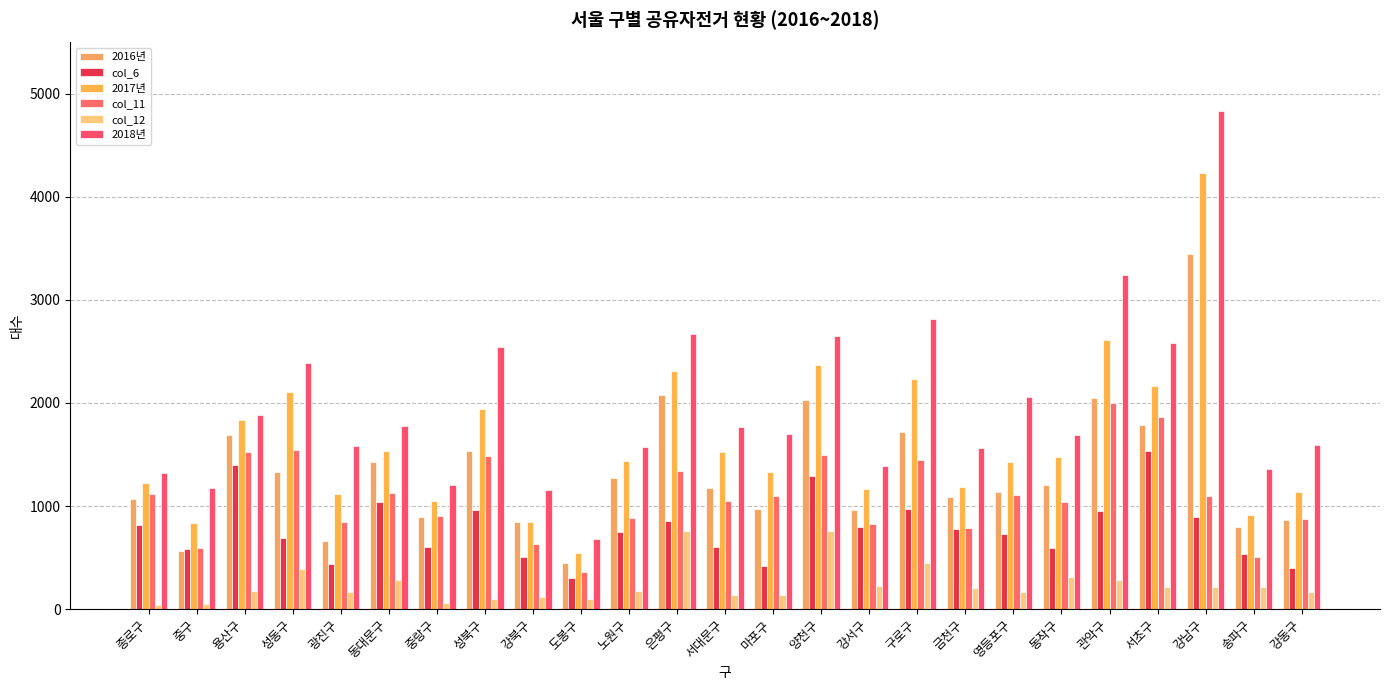

Which has a higher value, 강서구 or 영등포구?

영등포구